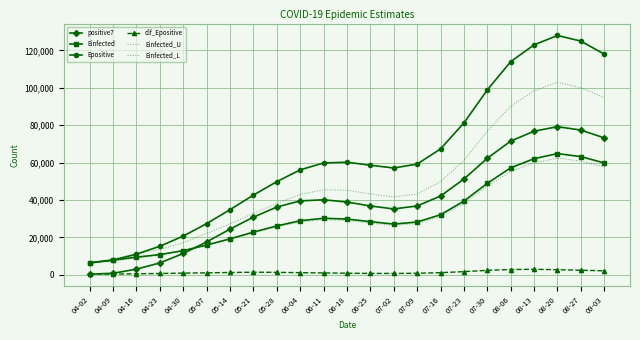

What is the difference between the highest and lowest values at 04-09?

8198.5